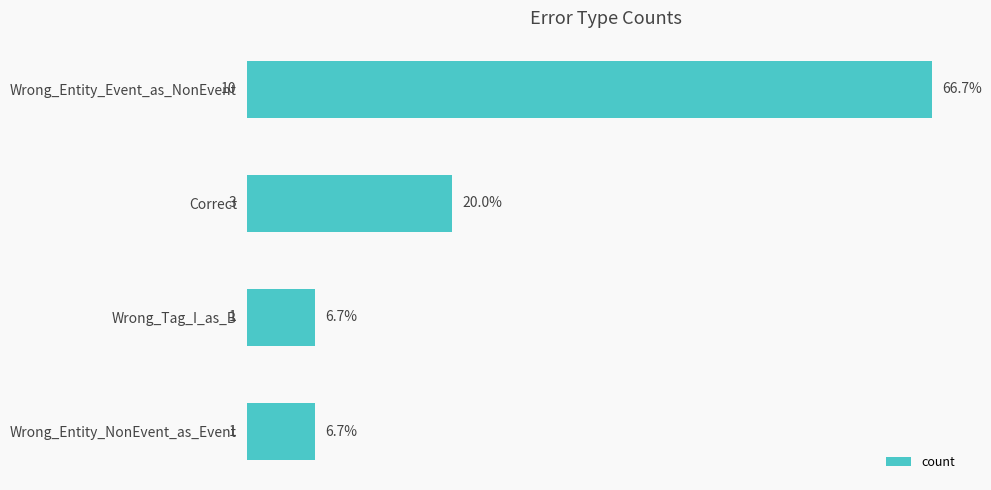

How many bars are there in total?

4